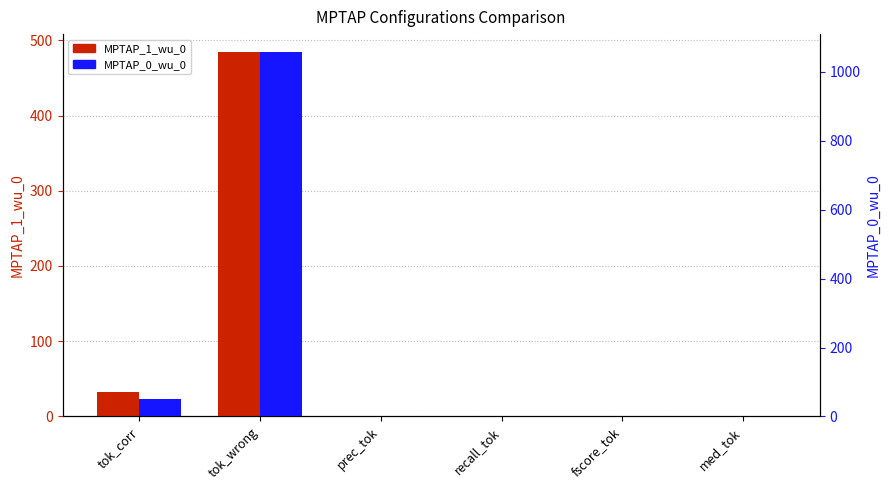

What is the label of the 5th bar from the right?

tok_wrong